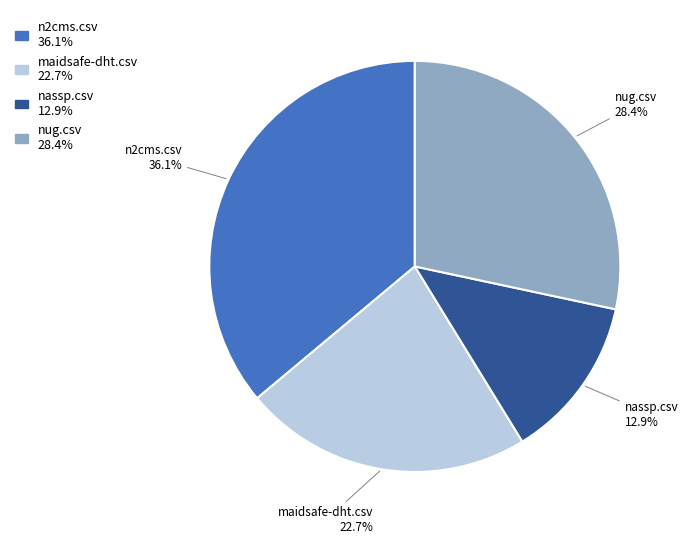

How many segments does this pie chart have?

4